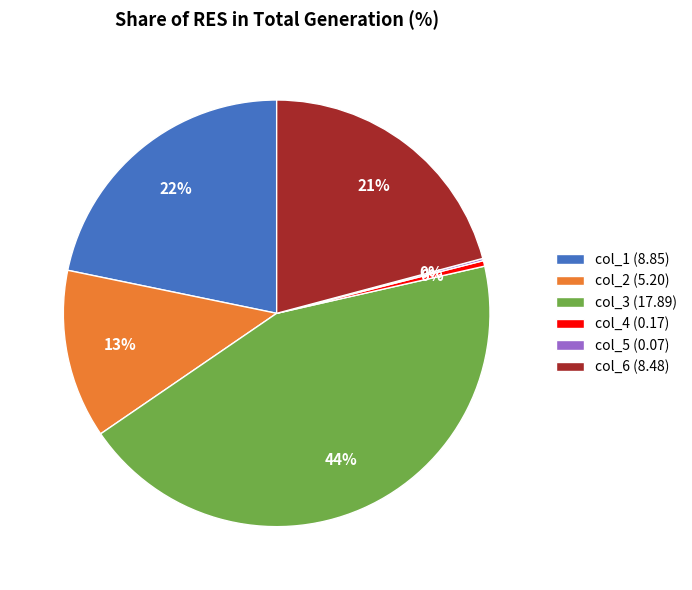

Does any single category account for the majority?

No